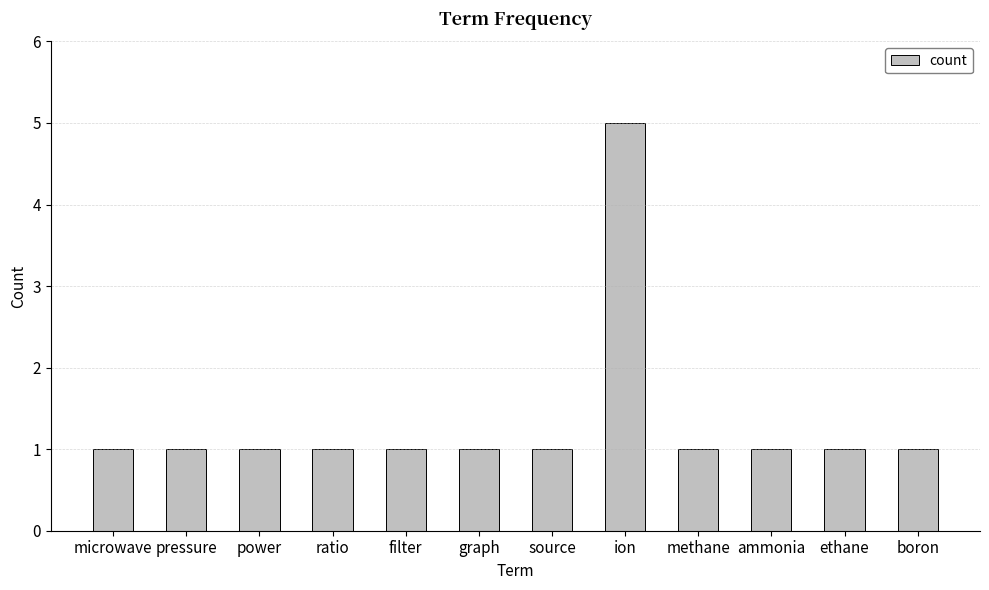

What is the maximum value shown in the chart?

5